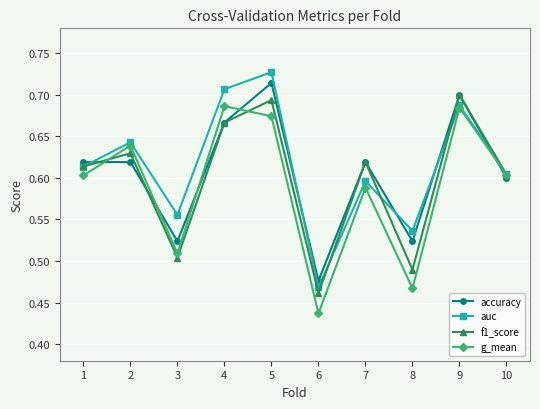

Which series has the largest total across all categories?

auc